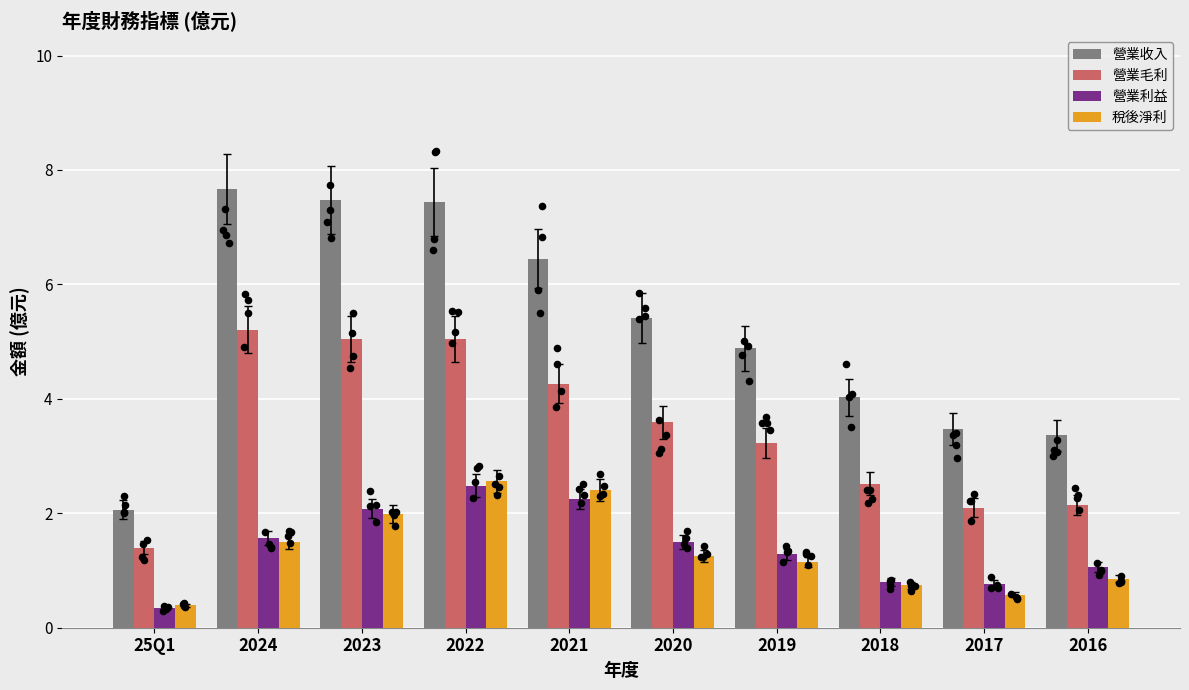

Is the value of 營業利益 at 2022 greater than the value of 營業毛利 at 2024?

No